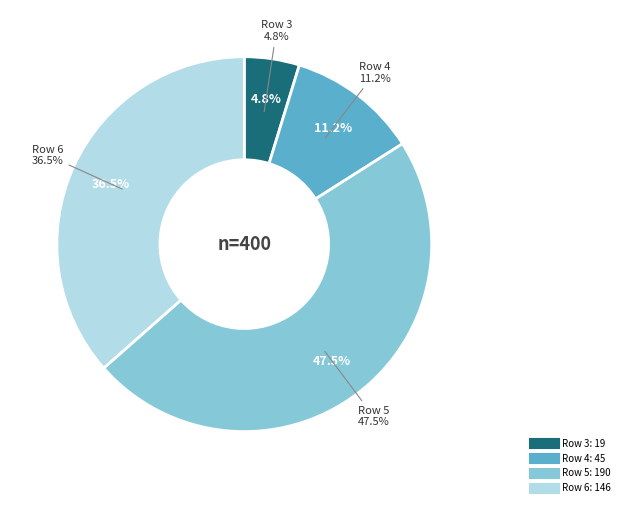

Which has a higher value, 3 or 4?

4